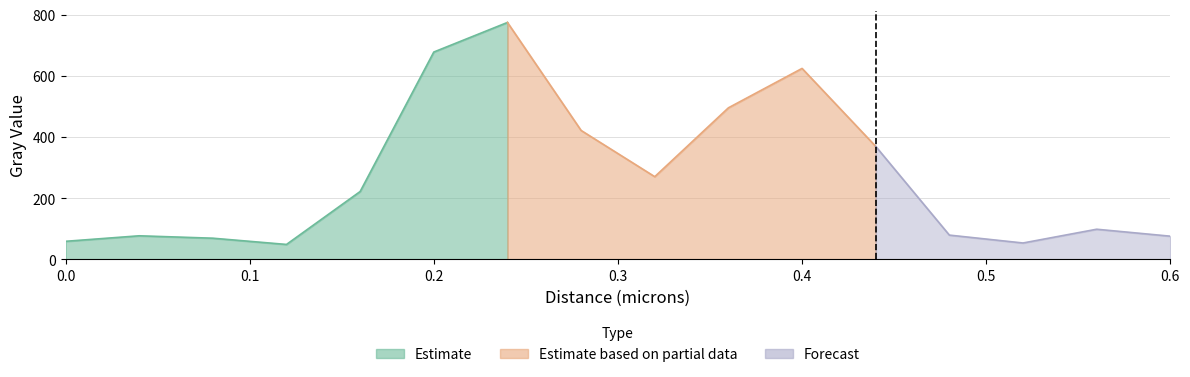

Is it true that the value at 0.52 is 73.1?

False